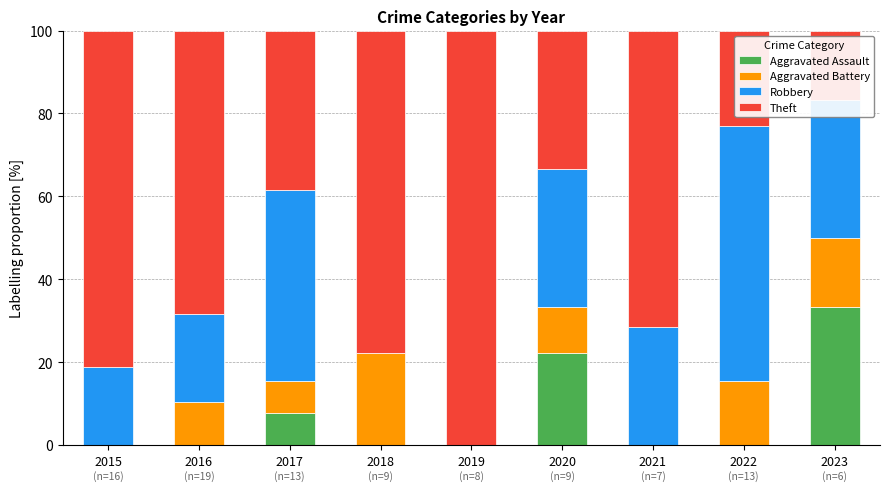

The Aggravated Assault series shows 0.0 at 2022. True or false?

True